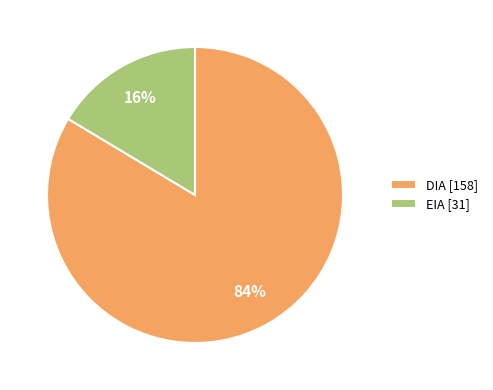

To the nearest percent, what portion does DIA represent?

84%